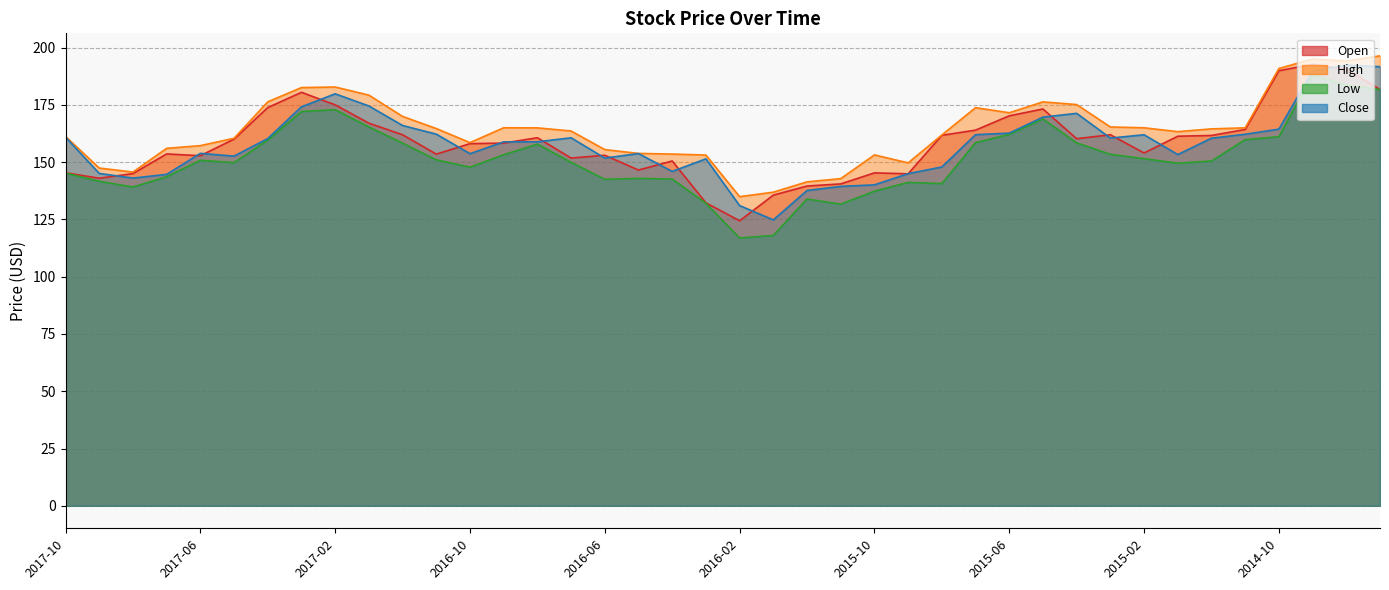

The value of High at 2014-07 is 196.4. True or false?

True